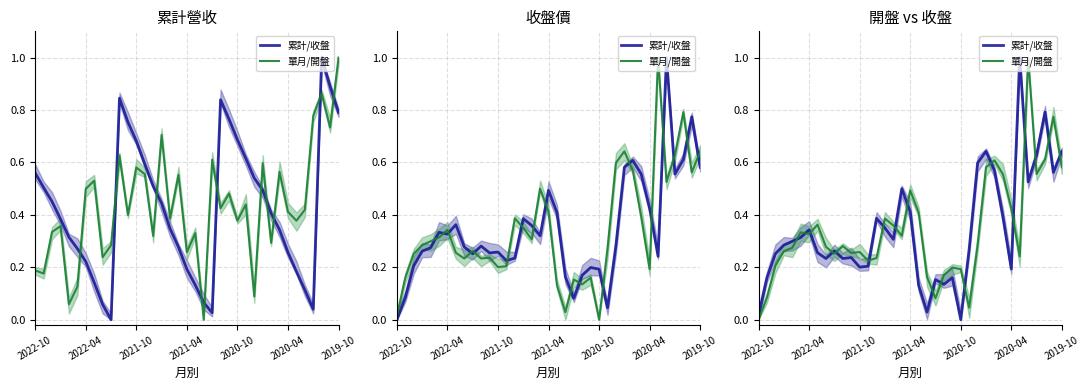

What is the approximate value of 單月/開盤 at 20?

0.2